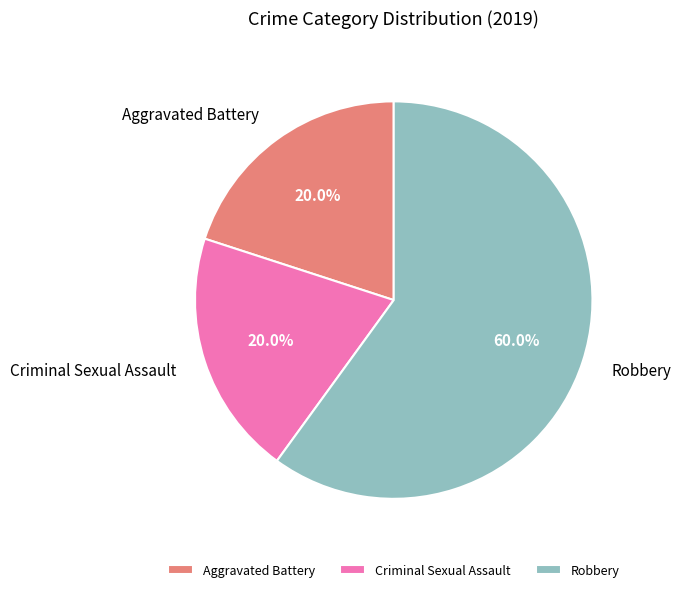

What percentage is the Robbery slice, to the nearest percent?

60%